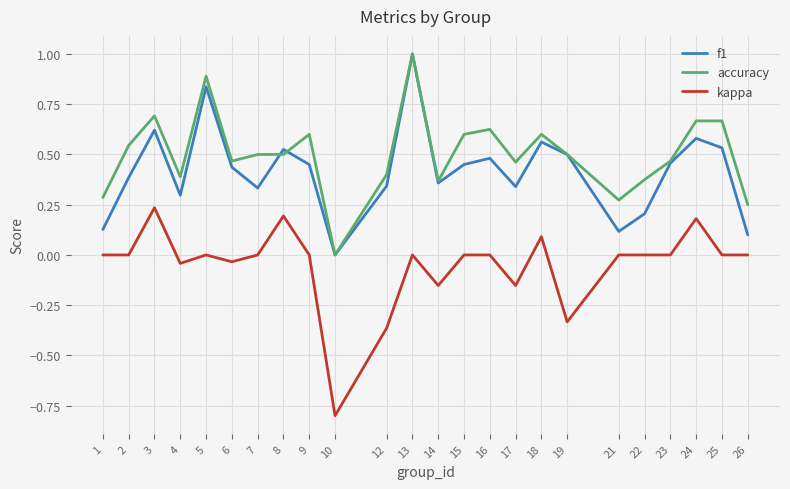

Count the f1 values in the range 0 to 1.

24